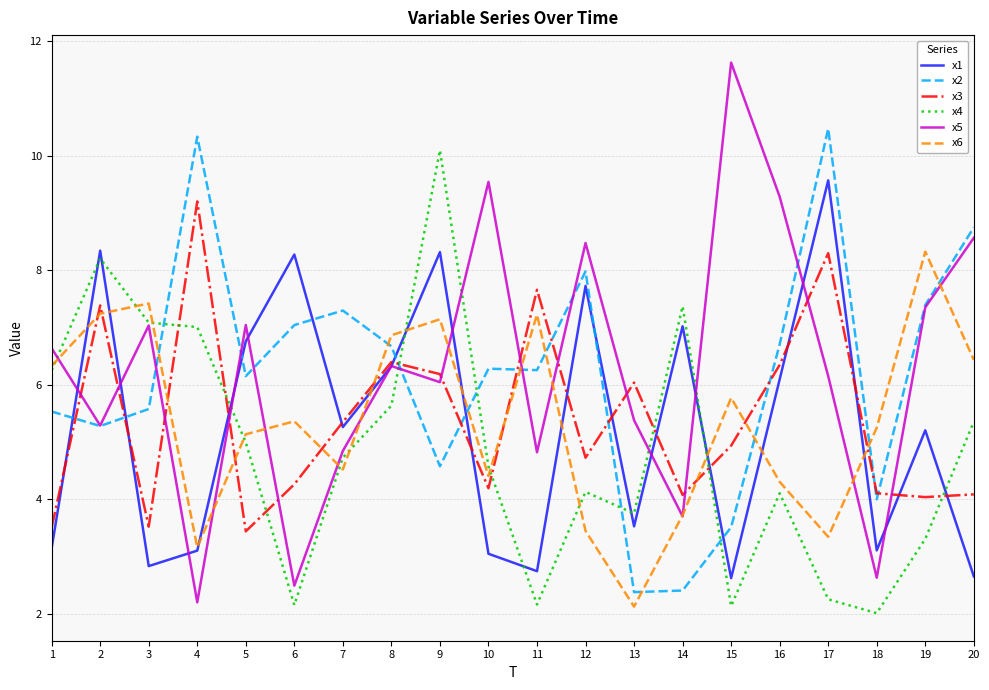

How many values in the x4 series exceed 4?

13